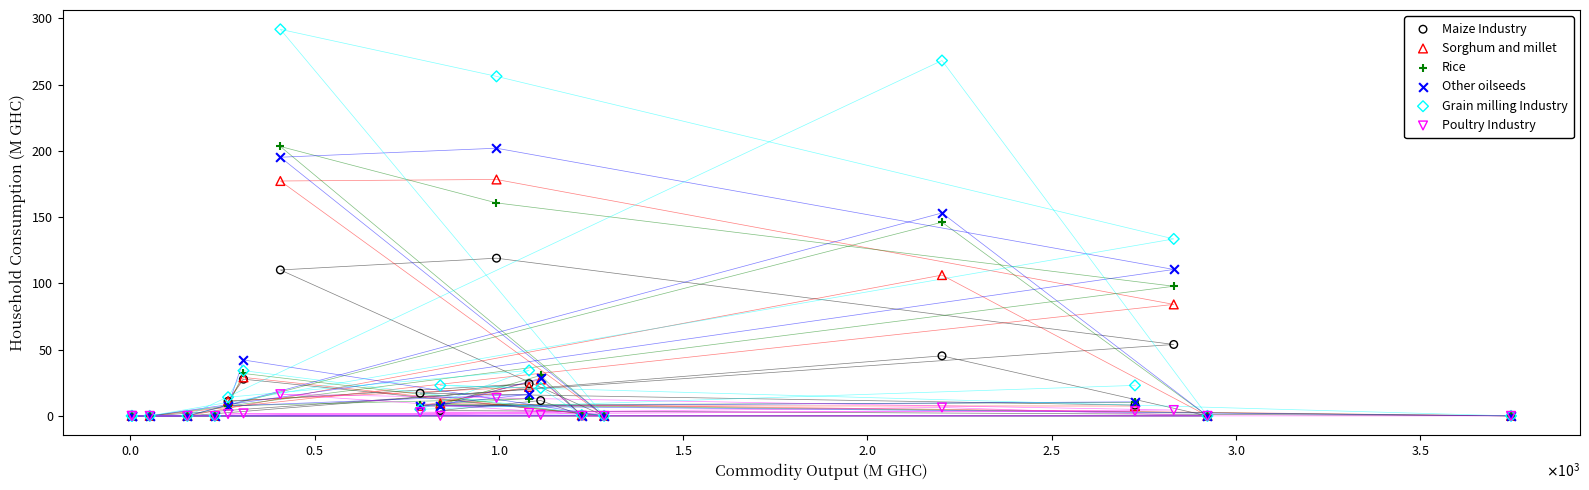

What are all the series names shown in the legend?

Maize Industry, Sorghum and millet, Rice, Other oilseeds, Grain milling Industry, Poultry Industry